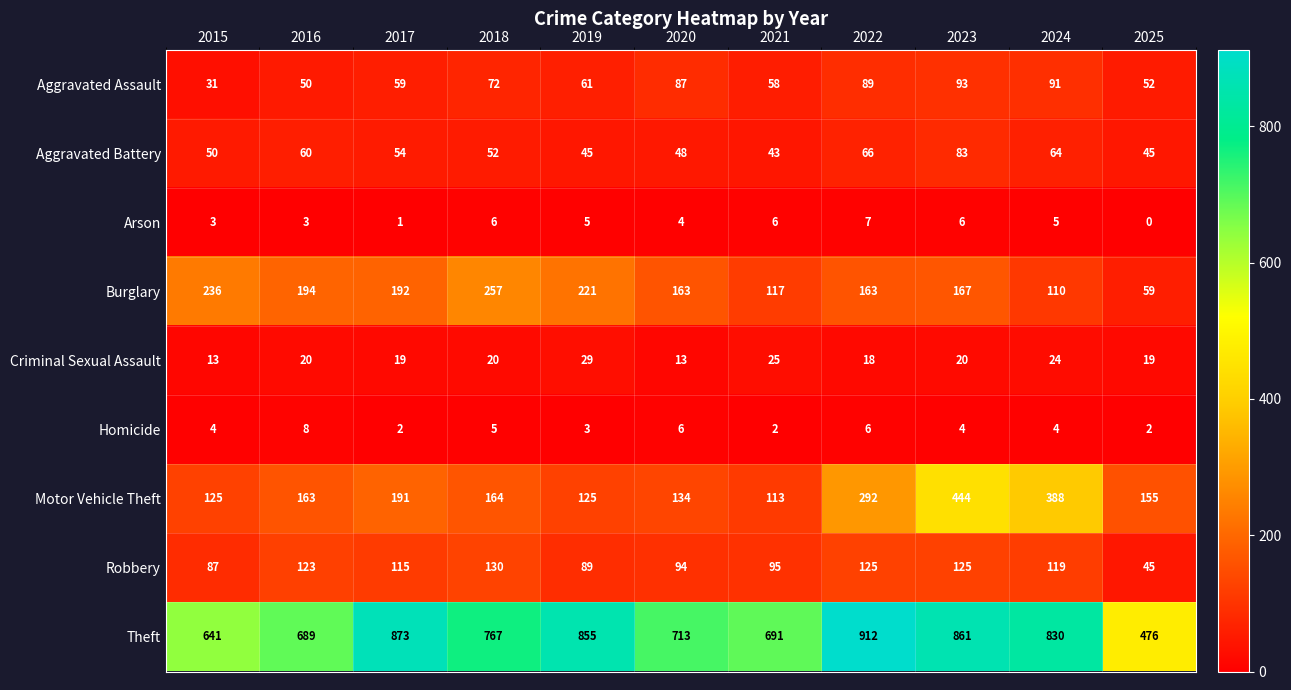

Which category has the lowest value across all series?

2025